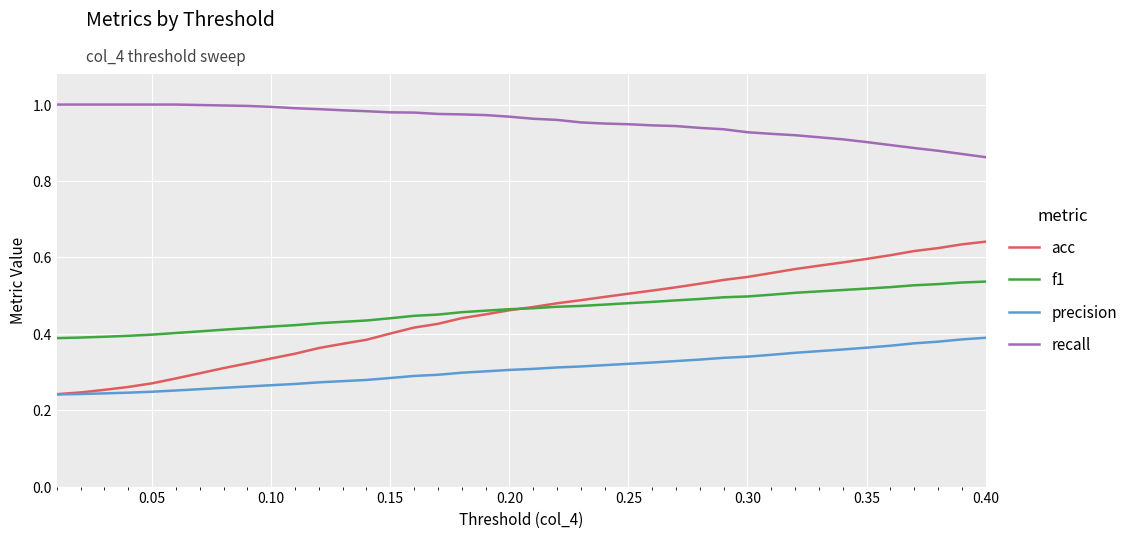

True or false: acc and recall intersect in this chart.

False